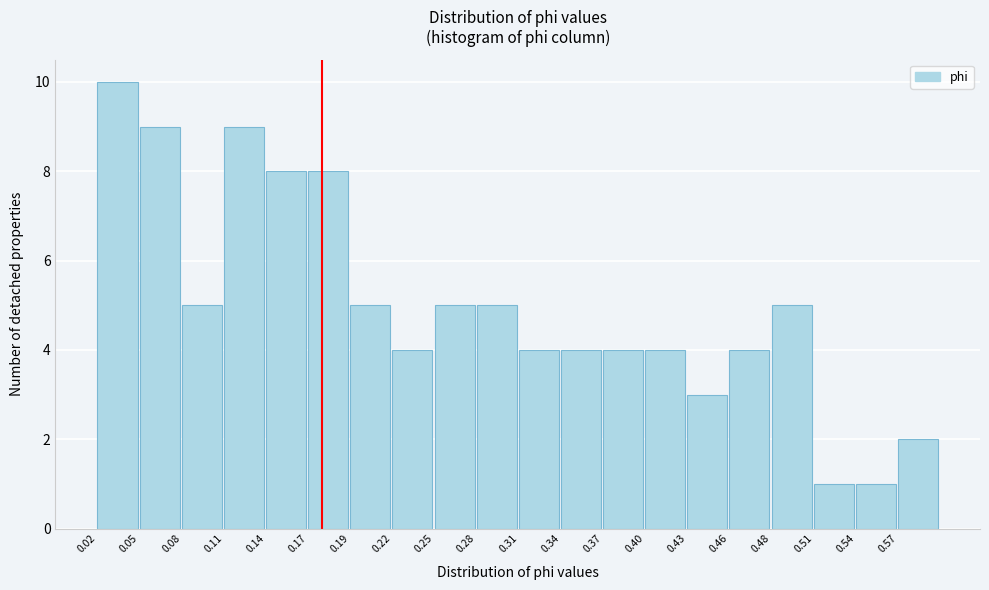

Reading left to right, transcribe this chart: for each bar, give the range it covers on the x-axis and its height. Neither the bar edges nor the heights are printed on the chart, so give them approximately, as read against the axes.

0.020 to 0.050: 10
0.050 to 0.080: 9
0.080 to 0.110: 5
0.110 to 0.135: 9
0.135 to 0.165: 8
0.165 to 0.195: 8
0.195 to 0.225: 5
0.225 to 0.255: 4
0.255 to 0.280: 5
0.280 to 0.310: 5
0.310 to 0.340: 4
0.340 to 0.370: 4
0.370 to 0.395: 4
0.395 to 0.425: 4
0.425 to 0.455: 3
0.455 to 0.485: 4
0.485 to 0.515: 5
0.515 to 0.540: 1
0.540 to 0.570: 1
0.570 to 0.600: 2